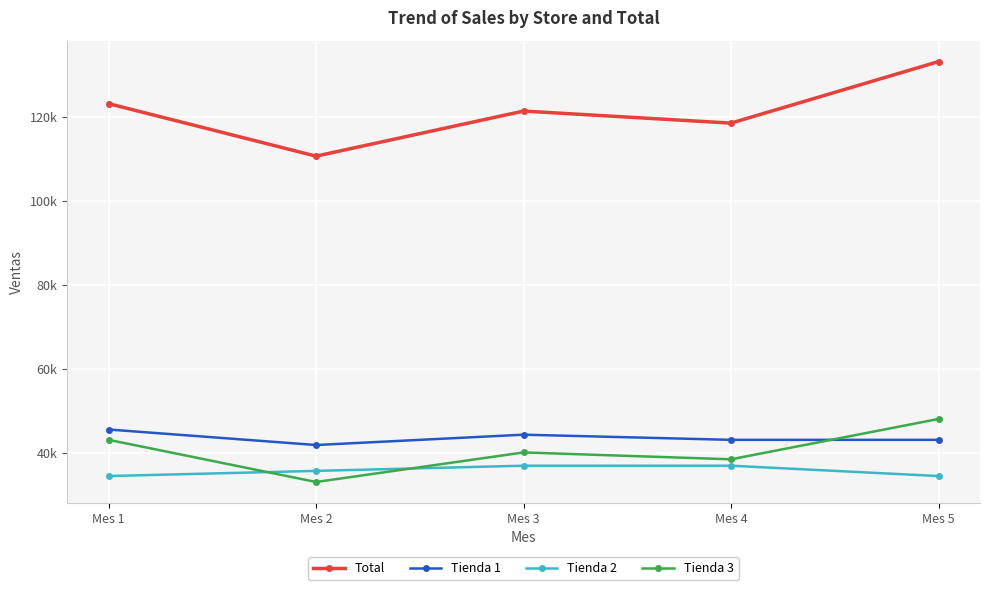

The Tienda 1 series shows 16287.7 at Mes 1. True or false?

False